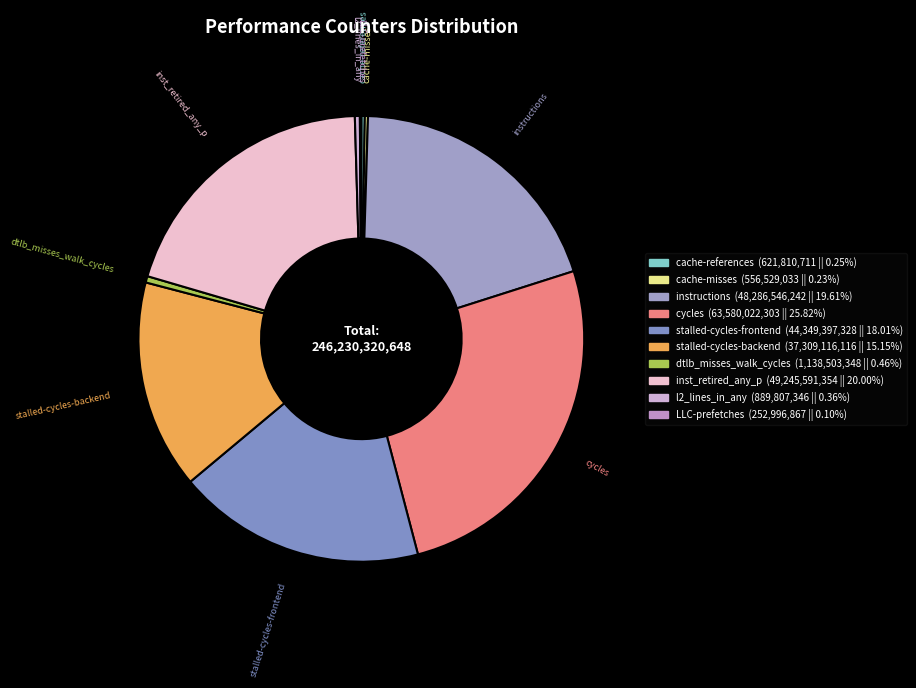

Does stalled-cycles-backend account for over 50% of the chart?

No